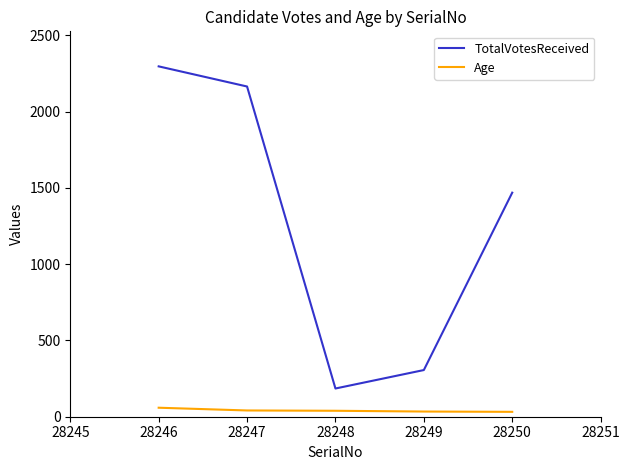

How many lines are shown in the chart?

2